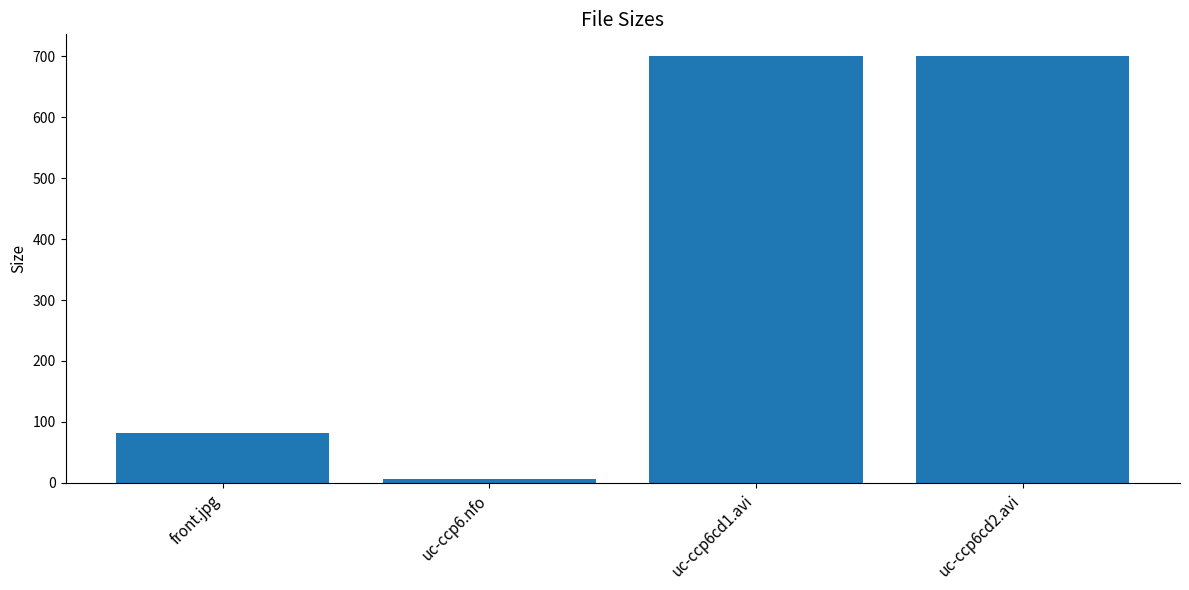

Is it true that the value at uc-ccp6cd2.avi is 700.2?

True